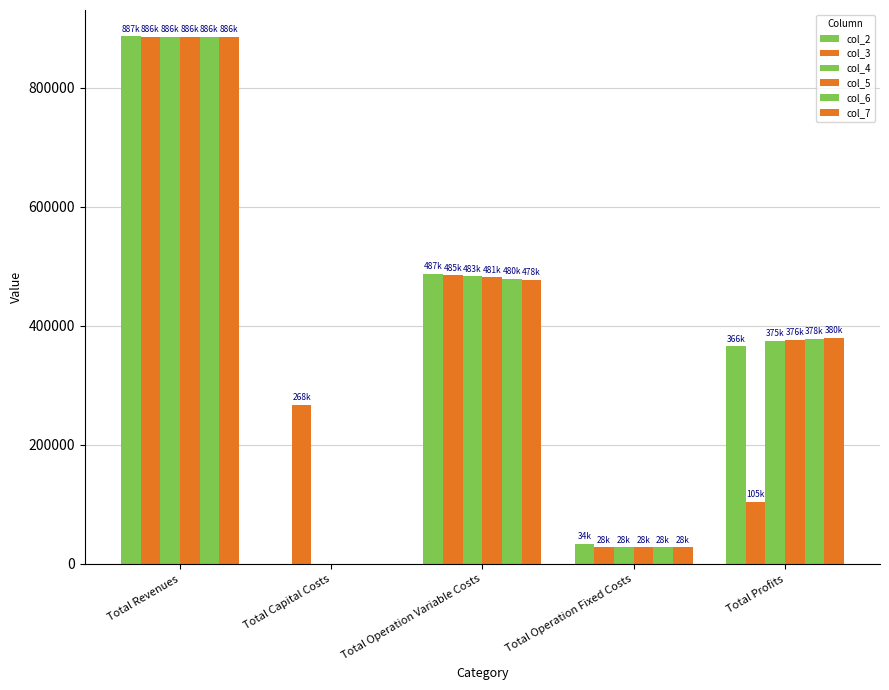

What is the label of the 3rd bar from the left?

Total Operation Variable Costs